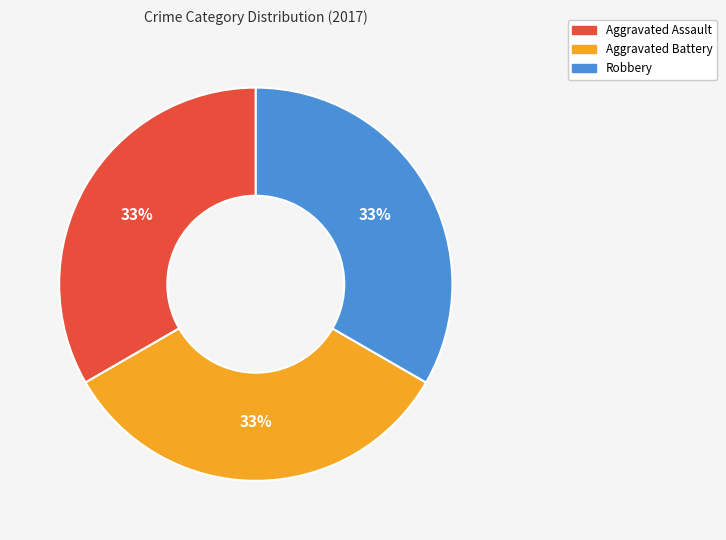

What percentage is the Aggravated Battery slice, to the nearest percent?

33%